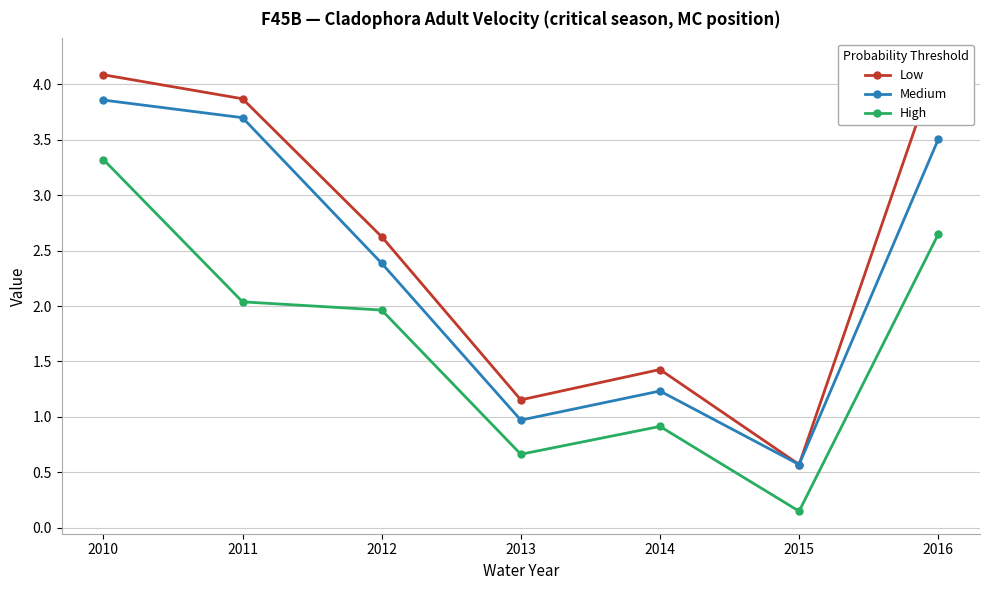

True or false: High and Medium cross at least once.

False